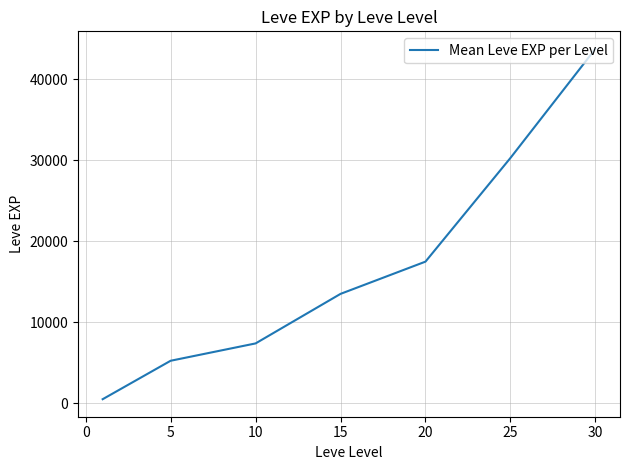

What is the greatest value displayed?

43730.0